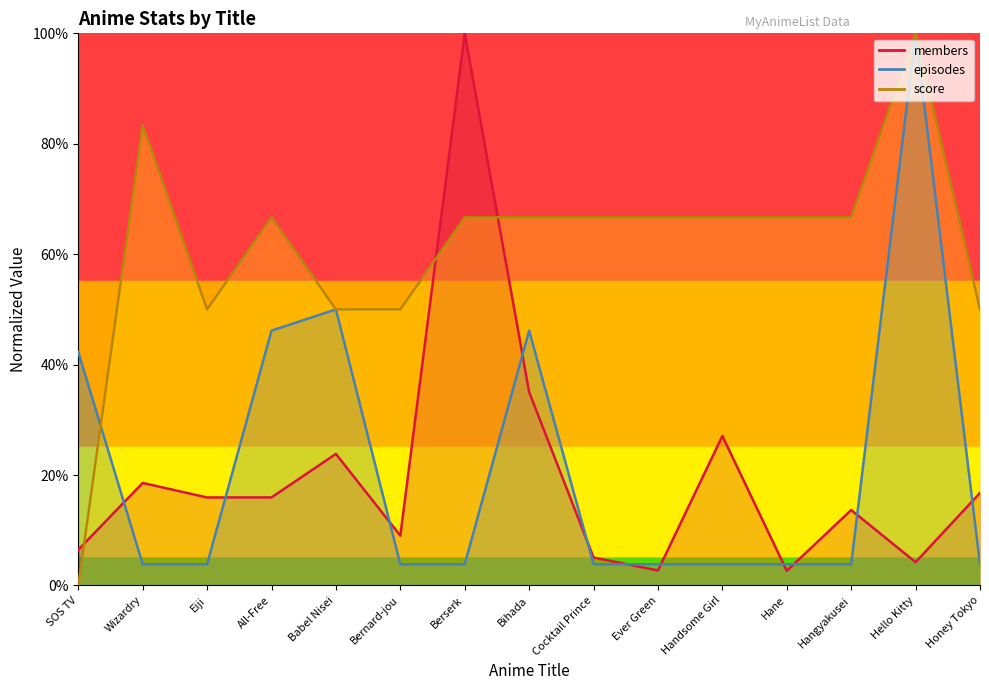

Which series has the largest total across all categories?

score